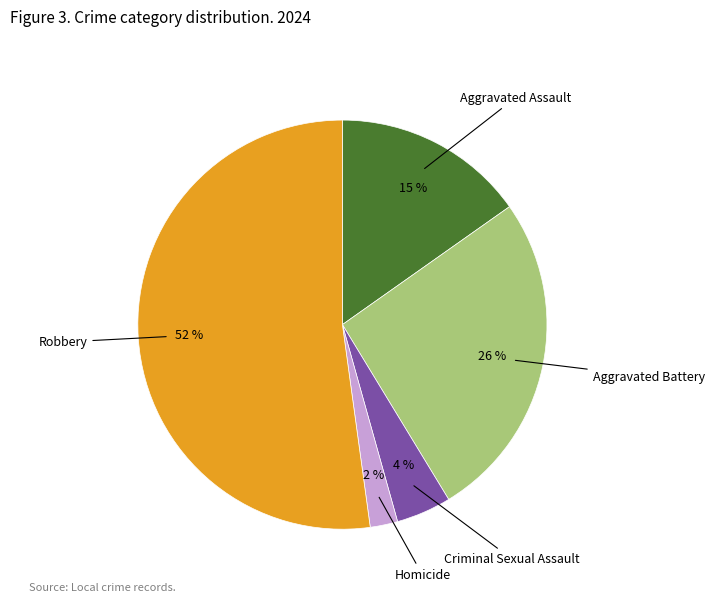

To the nearest percent, what is the average slice percentage?

20%